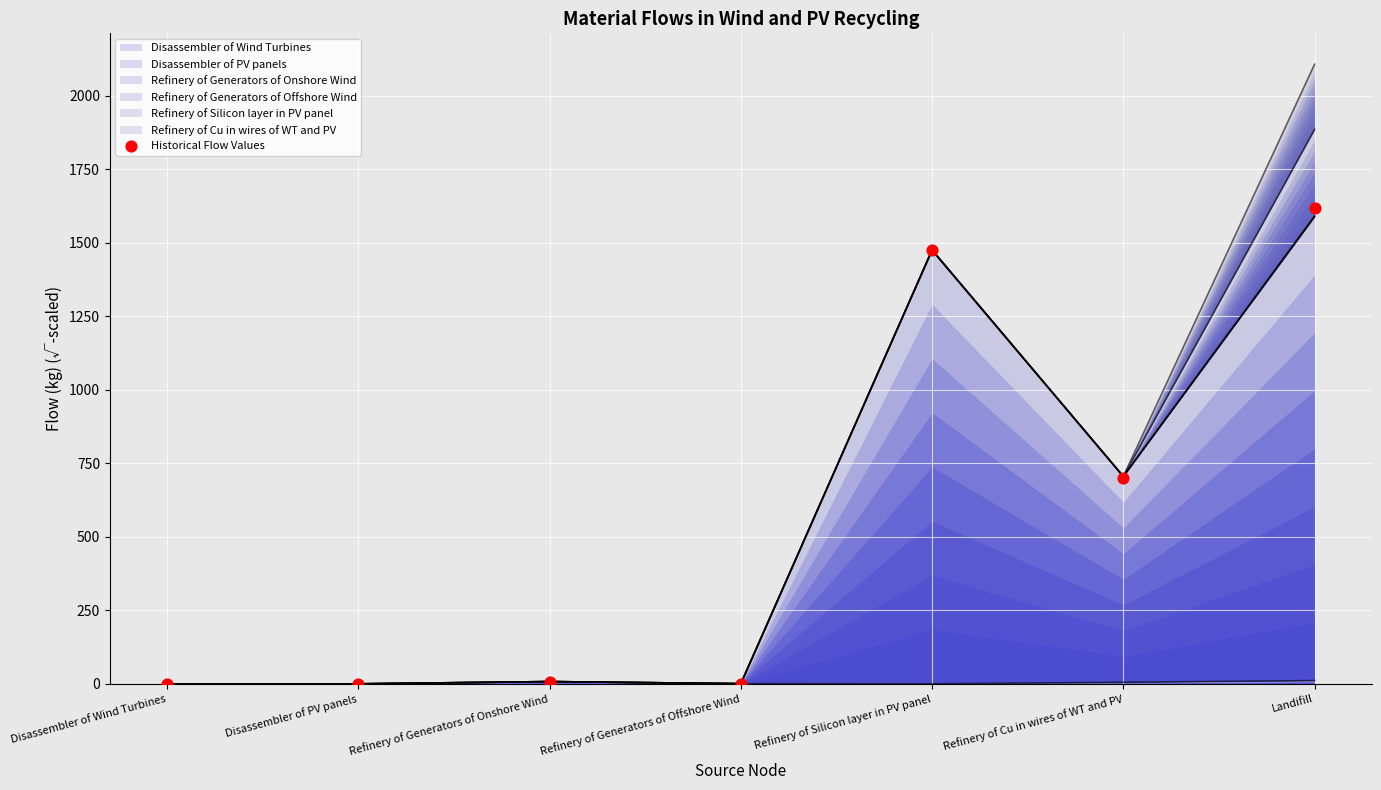

Which has a higher value, Refinery of Silicon layer in PV panel or Refinery of Generators of Onshore Wind?

Refinery of Silicon layer in PV panel